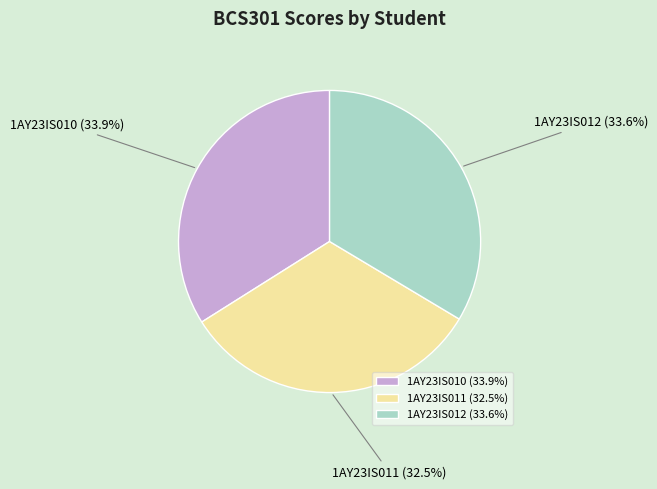

To the nearest percent, what percentage of the pie is 1AY23IS010?

34%